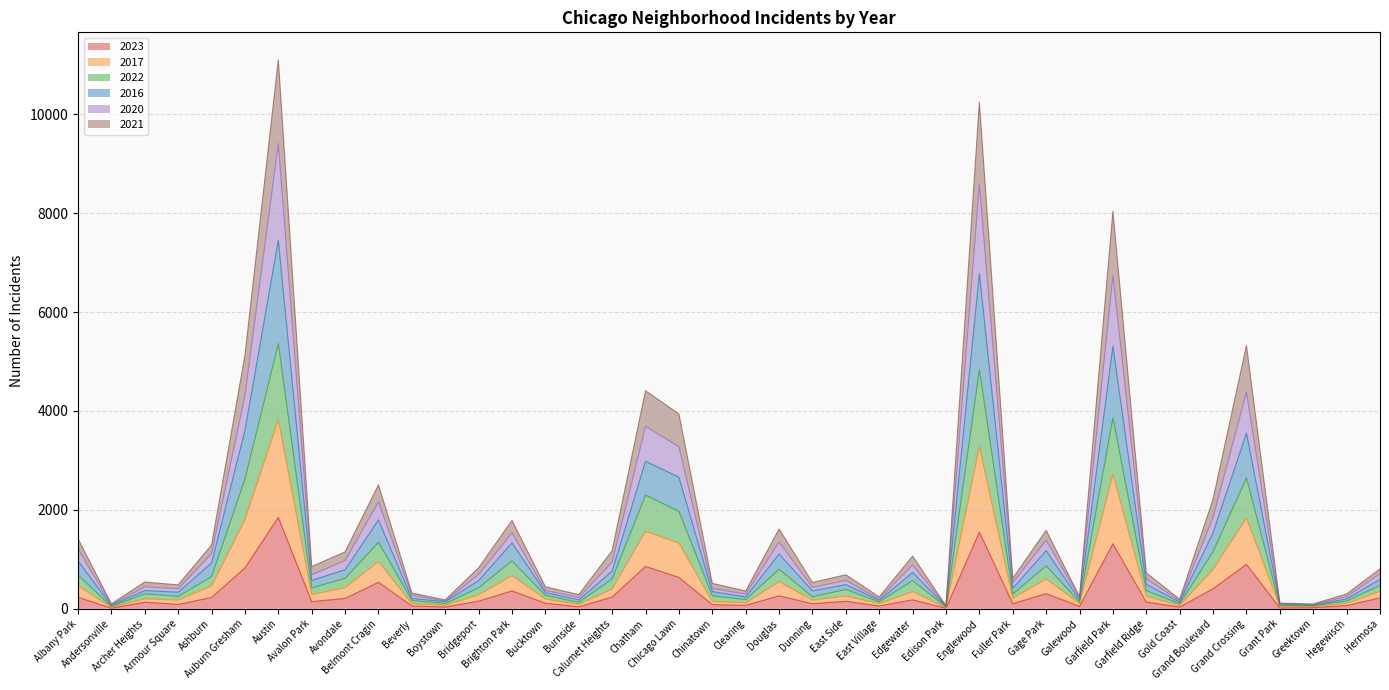

Does the chart have visible grid lines?

Yes